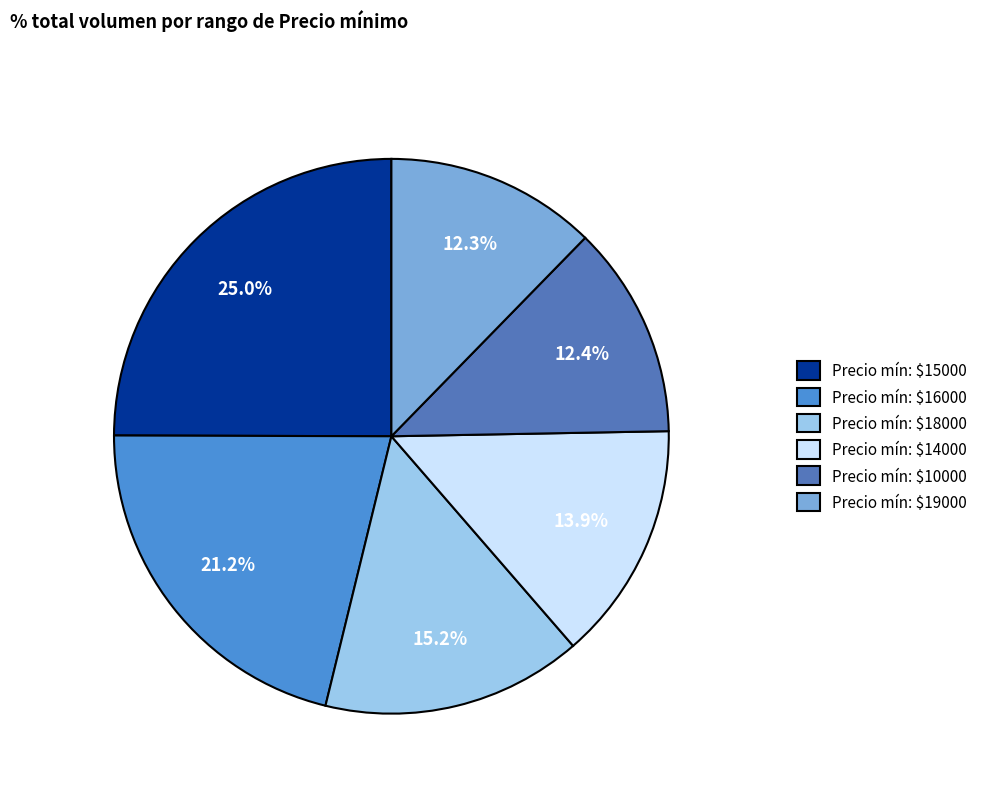

Which category has the biggest portion of the pie?

Precio mín: $15000